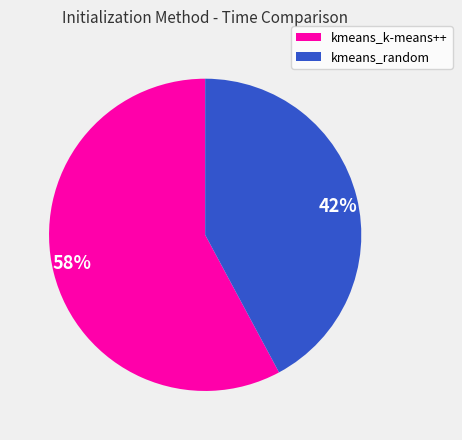

What is the ratio of the value at 58% to the value at 42%?

1.4